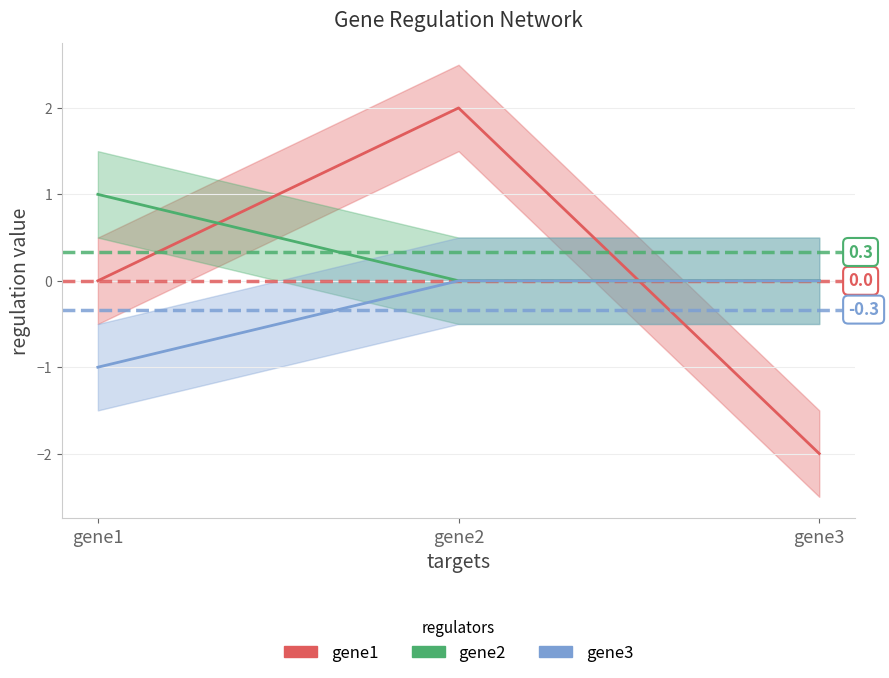

Read the gene3 value at gene1.

-1